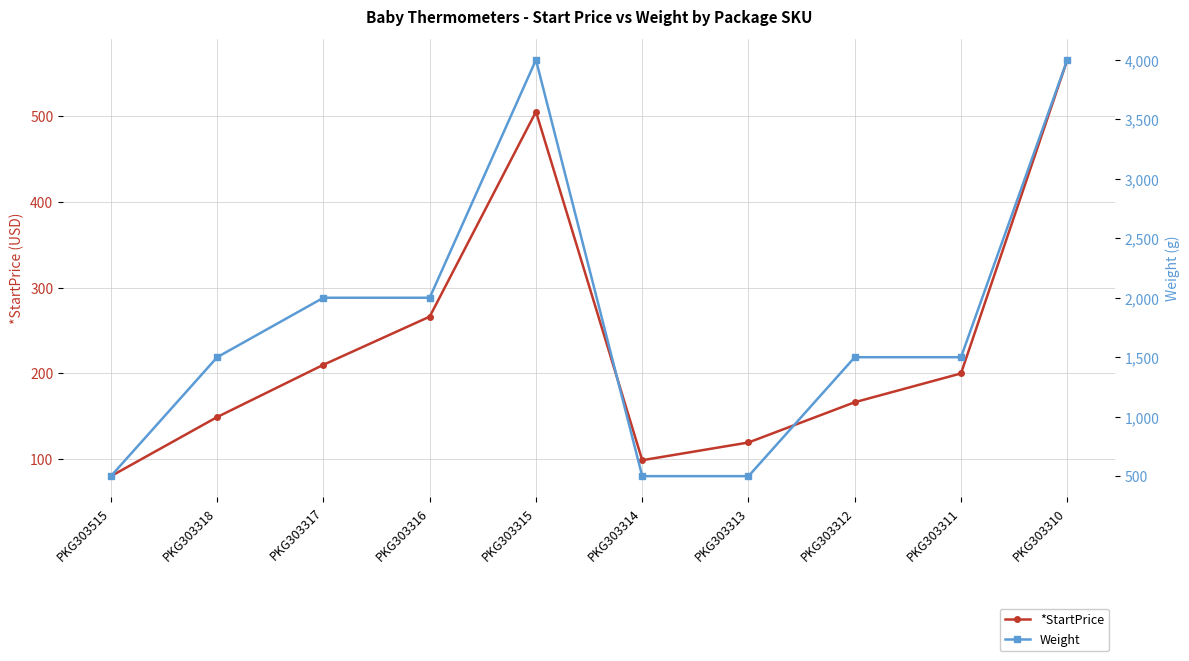

True or false: Weight has a value of 707.5 at PKG303313.

False